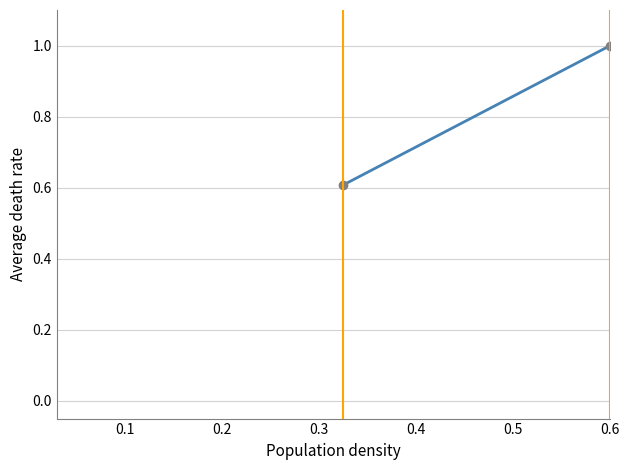

What is the value of the 2nd point from the left?

1.0